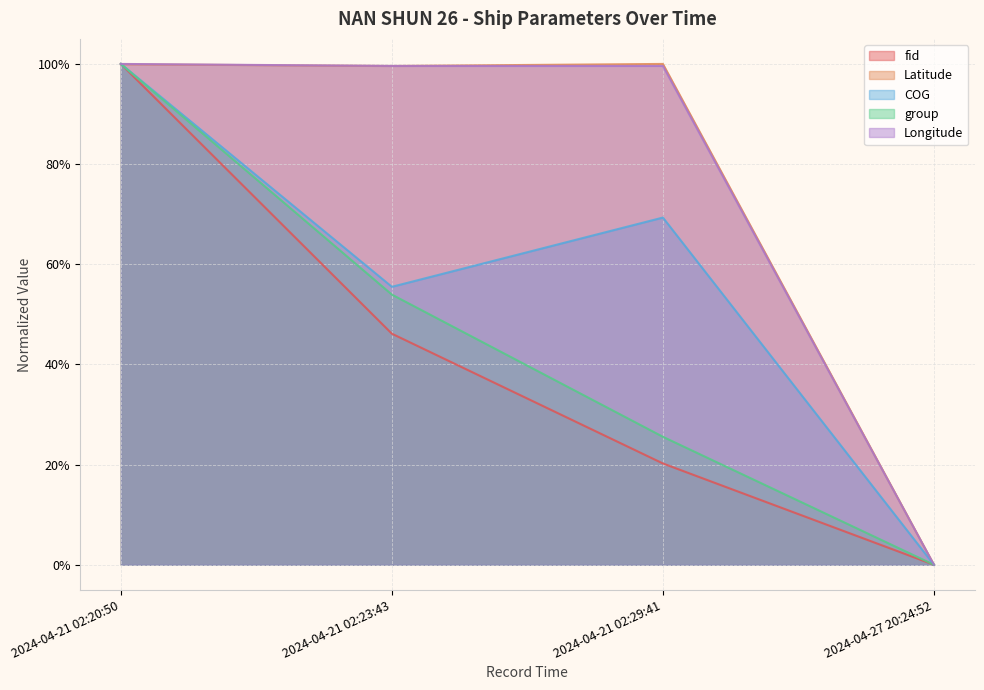

True or false: COG and fid cross at least once.

False